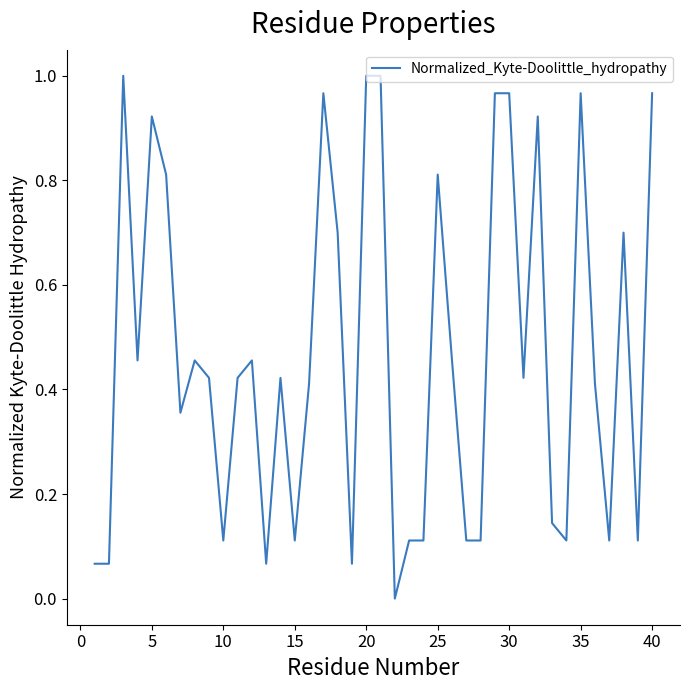

What is the average value?

0.5